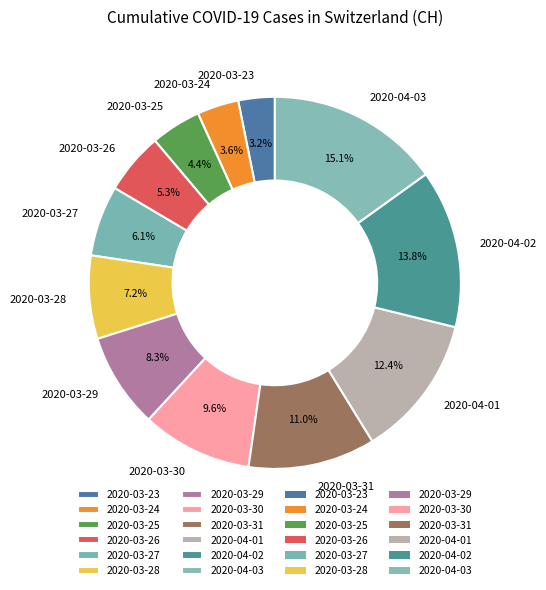

The 2020-03-26 slice represents 5% of the pie. True or false?

True